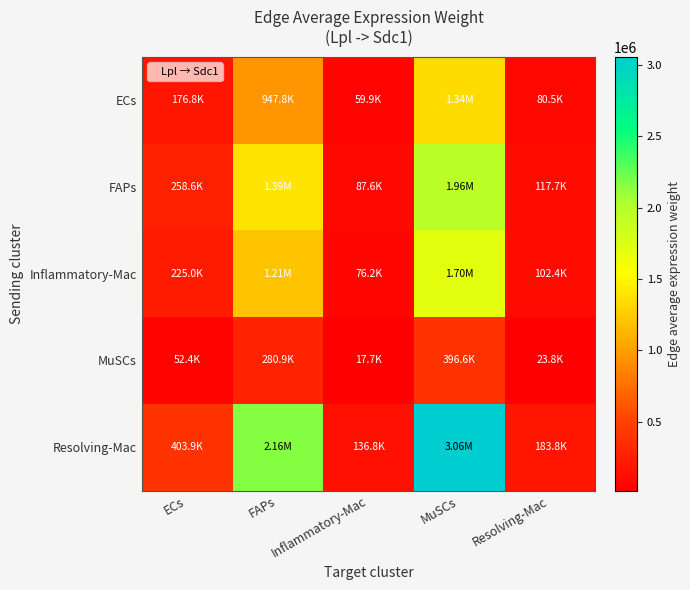

Reading right to left, extract all data points from this chart.

ECs: Resolving-Mac=80465.6	MuSCs=1338440.0	Inflammatory-Mac=59882.5	FAPs=947798.0	ECs=176809.0
FAPs: Resolving-Mac=117671.1	MuSCs=1957302.9	Inflammatory-Mac=87570.7	FAPs=1386037.2	ECs=258561.3
Inflammatory-Mac: Resolving-Mac=102412.4	MuSCs=1703495.8	Inflammatory-Mac=76215.3	FAPs=1206307.2	ECs=225033.2
MuSCs: Resolving-Mac=23843.9	MuSCs=396612.4	Inflammatory-Mac=17744.6	FAPs=280855.7	ECs=52392.8
Resolving-Mac: Resolving-Mac=183795.6	MuSCs=3057197.6	Inflammatory-Mac=136780.6	FAPs=2164912.6	ECs=403858.3